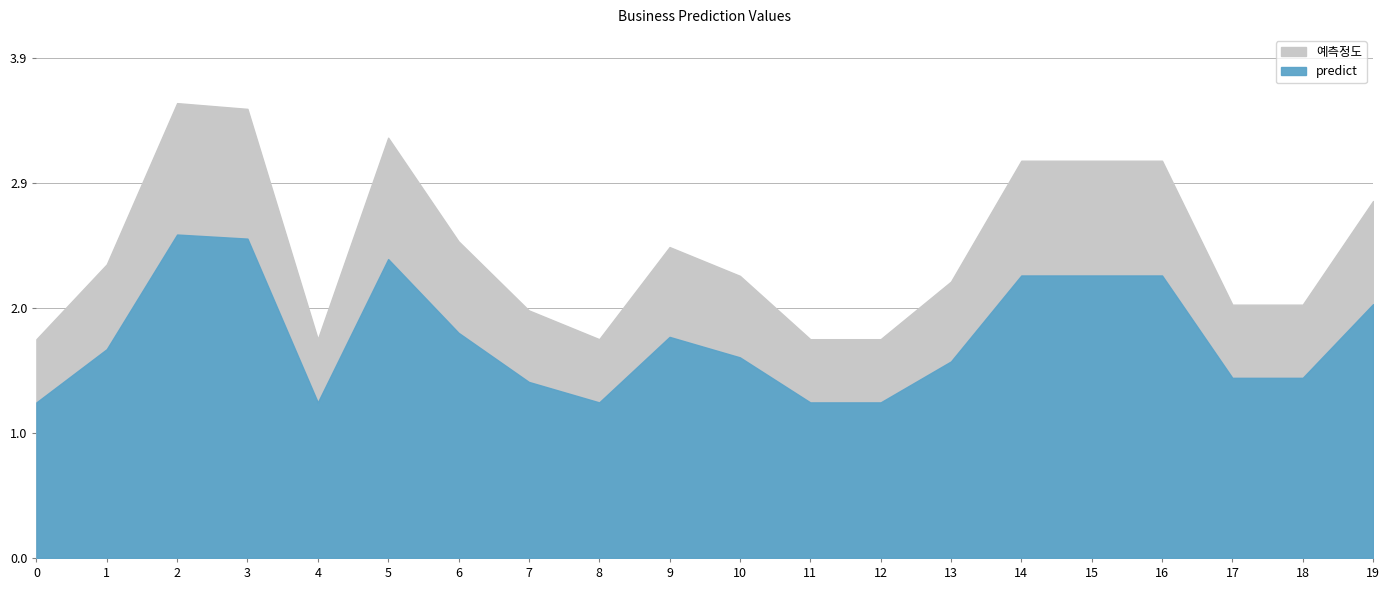

How many 예측정도 values are between 0 and 1?

20